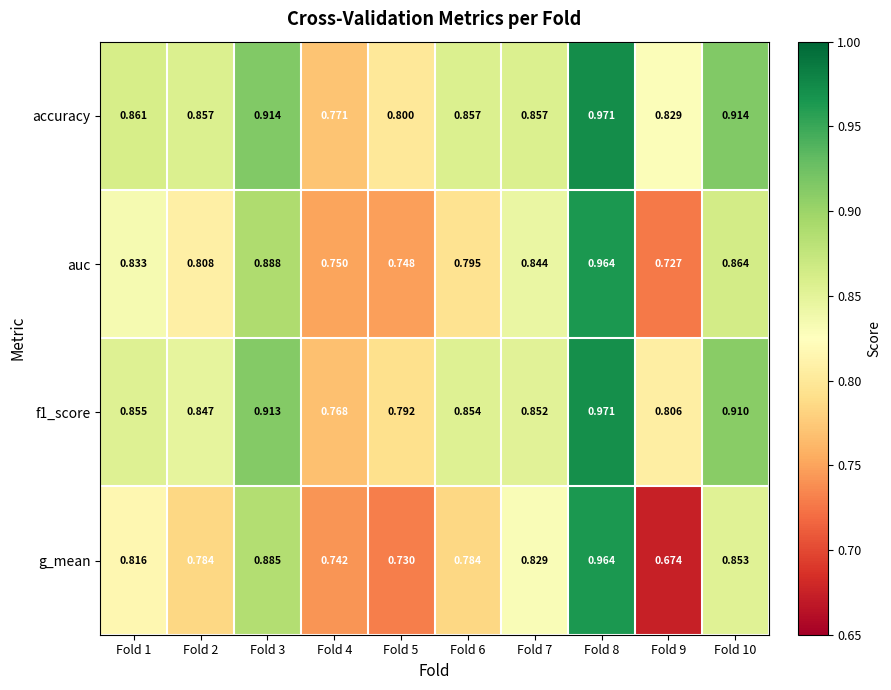

Is the value of auc at Fold 2 greater than the value of accuracy at Fold 2?

No